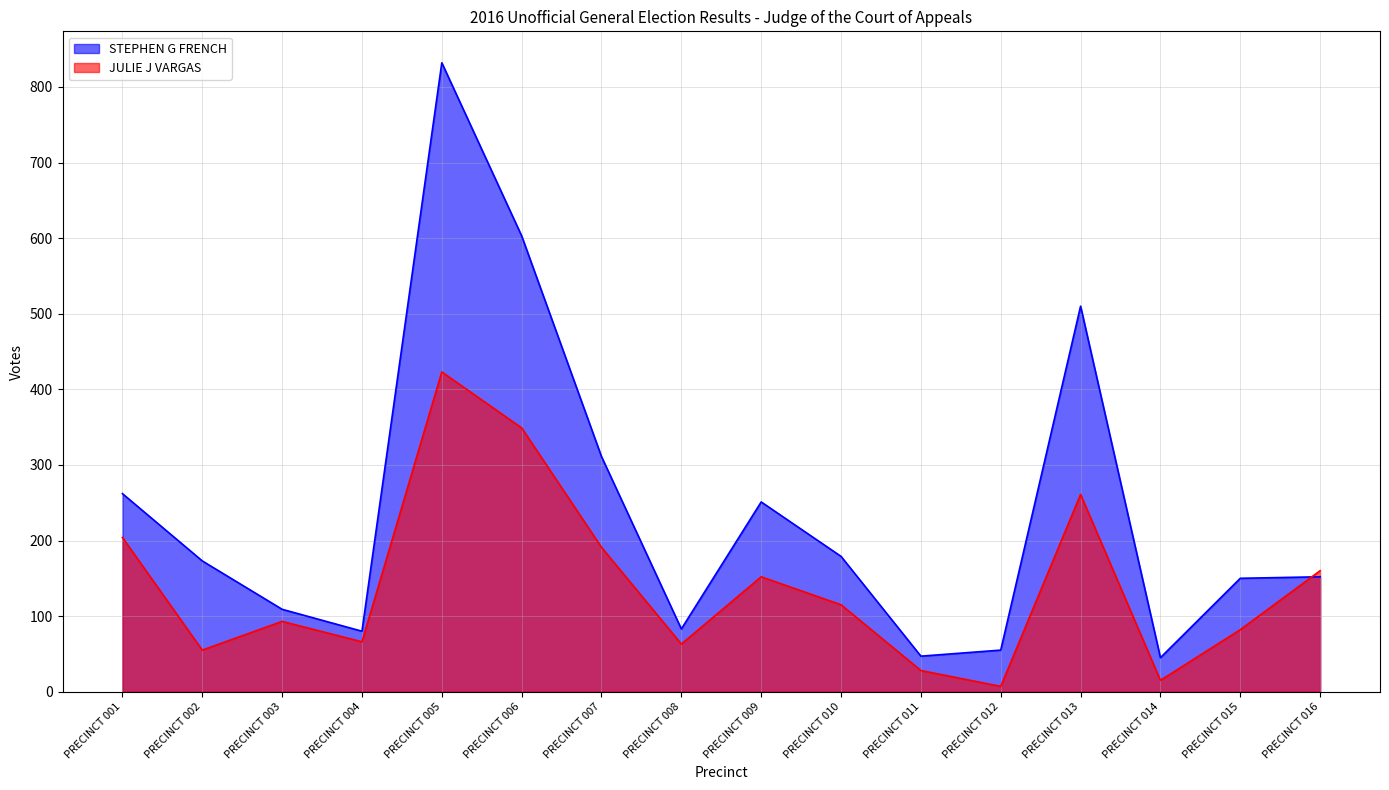

Which label corresponds to the smallest value in the chart?

PRECINCT 012